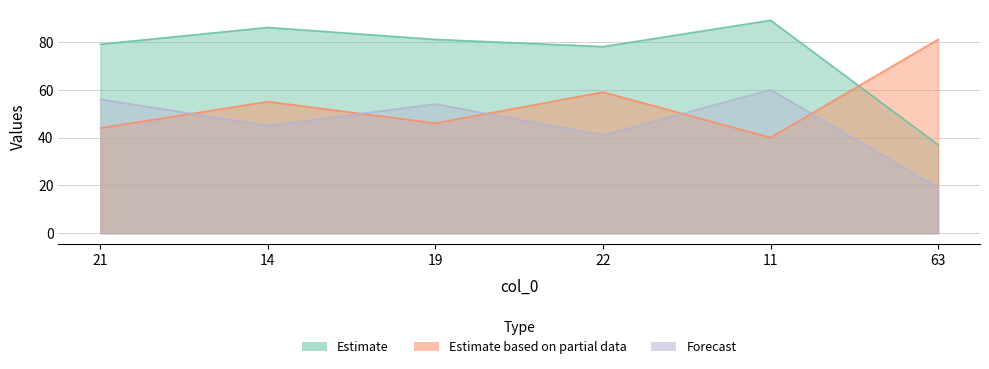

Read the col_1 value at 22, to the nearest 10.

80